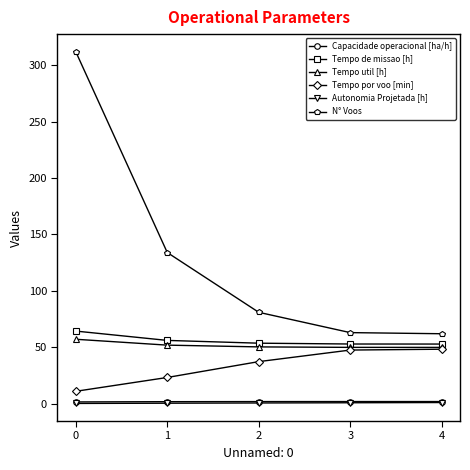

What is the smallest value displayed?

0.2